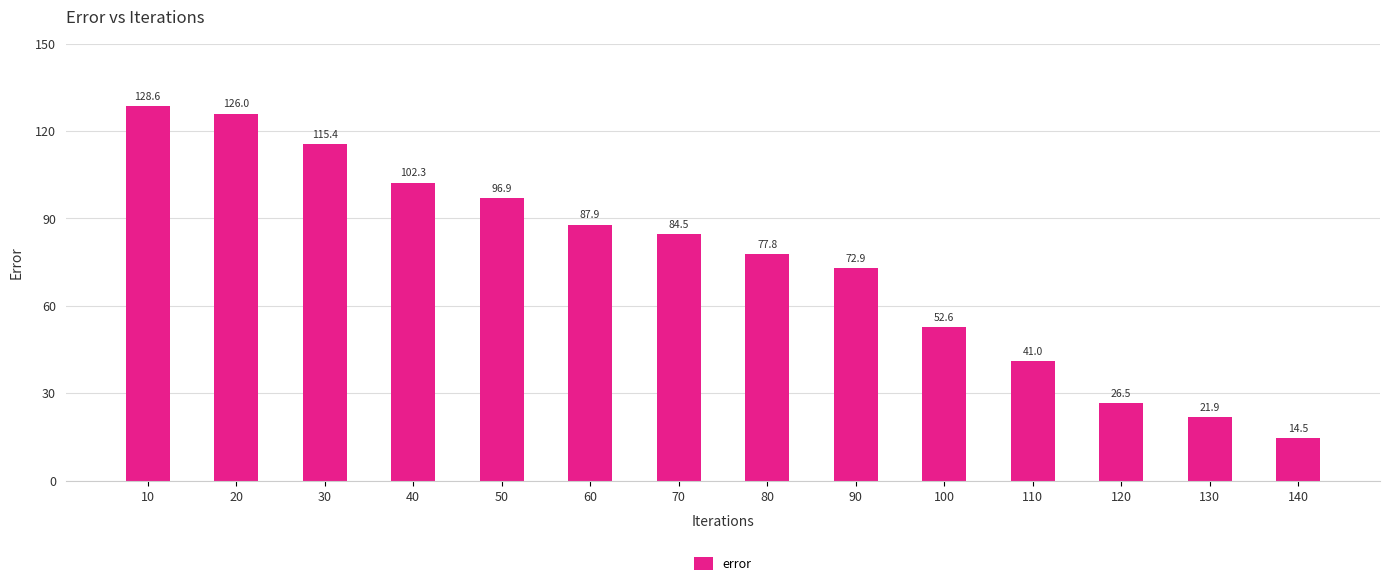

What is the minimum value shown in the chart?

14.5